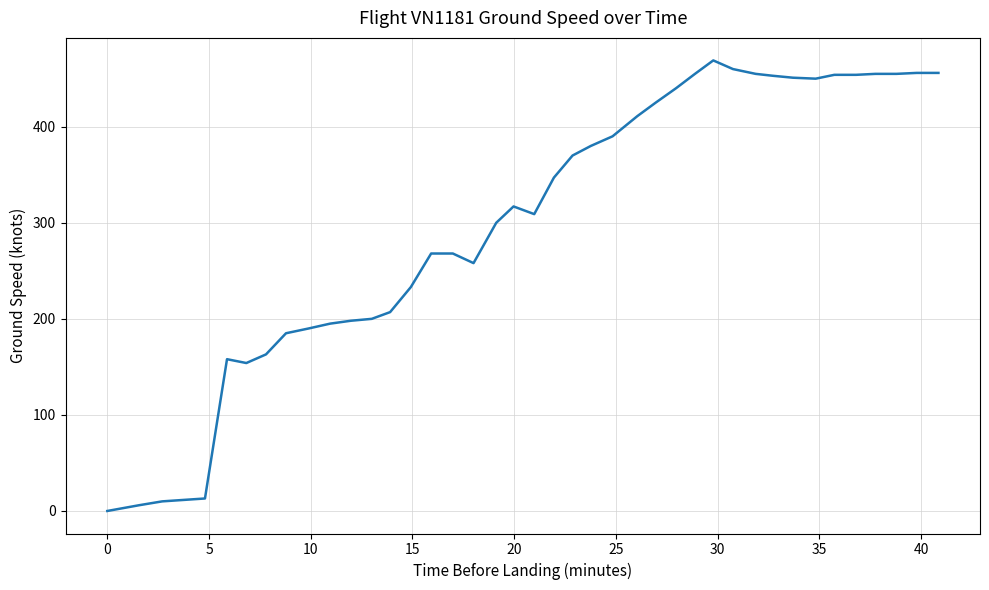

What is the difference between the second highest and second lowest values?

454